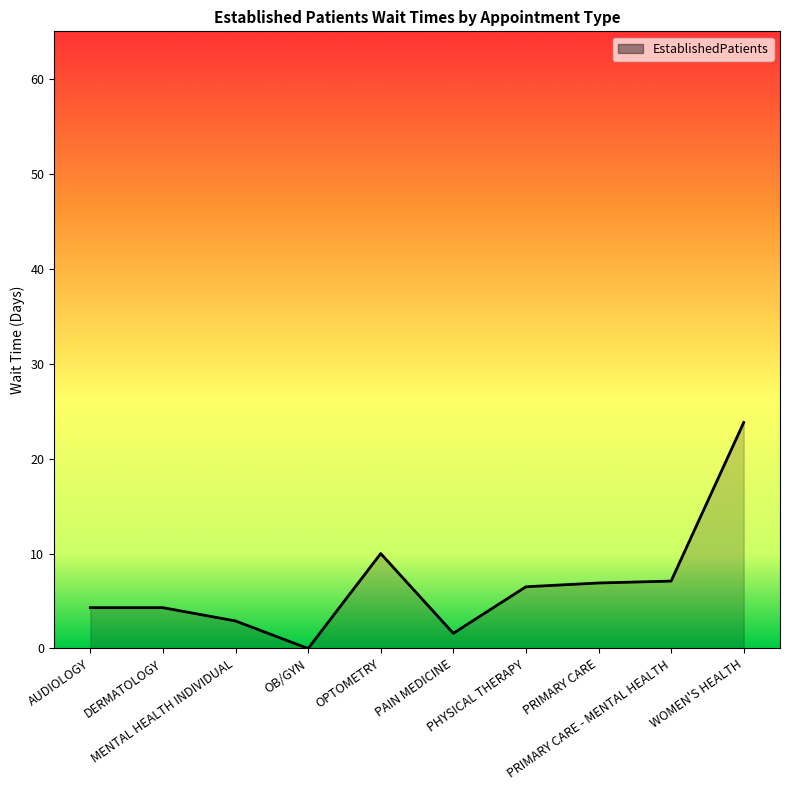

Between MENTAL HEALTH INDIVIDUAL and PHYSICAL THERAPY, which is larger?

PHYSICAL THERAPY